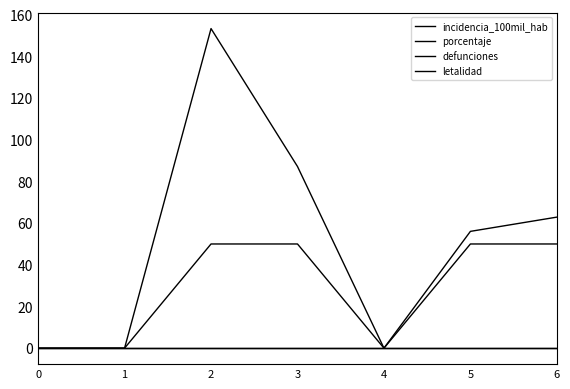

True or false: incidencia_100mil_hab and defunciones cross at least once.

False